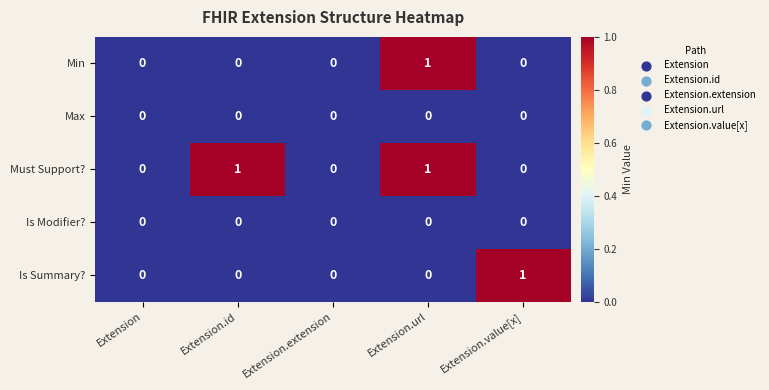

Which category has the highest value in the Is Summary? series?

Extension.value[x]